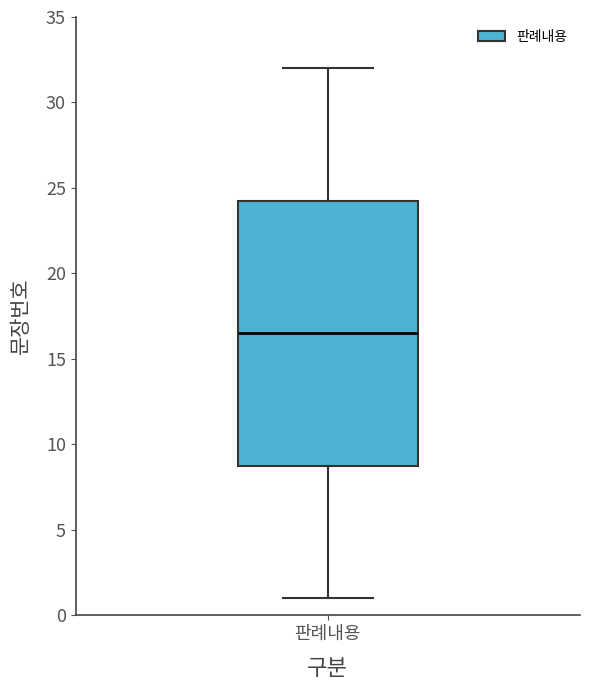

Read this box plot against the y-axis: the position of the median line, the range covered by the box, and the ends of both whiskers. The values are not printed on the chart, so give them approximately, as read against the axis.

median 16.5, box 9.0 to 24.5, whiskers 1.0 to 32.0